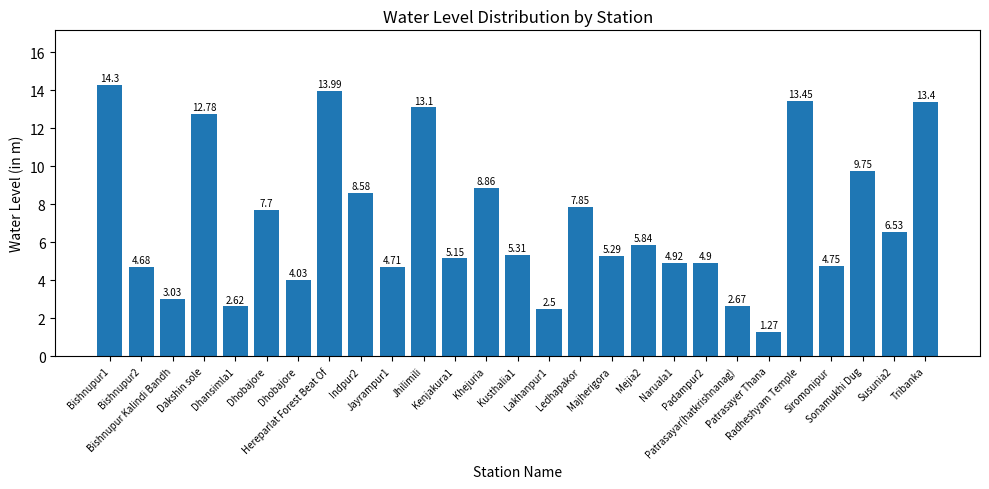

What is the sum of the values at Susunia2 and Hereparlat Forest Beat Of?

20.5